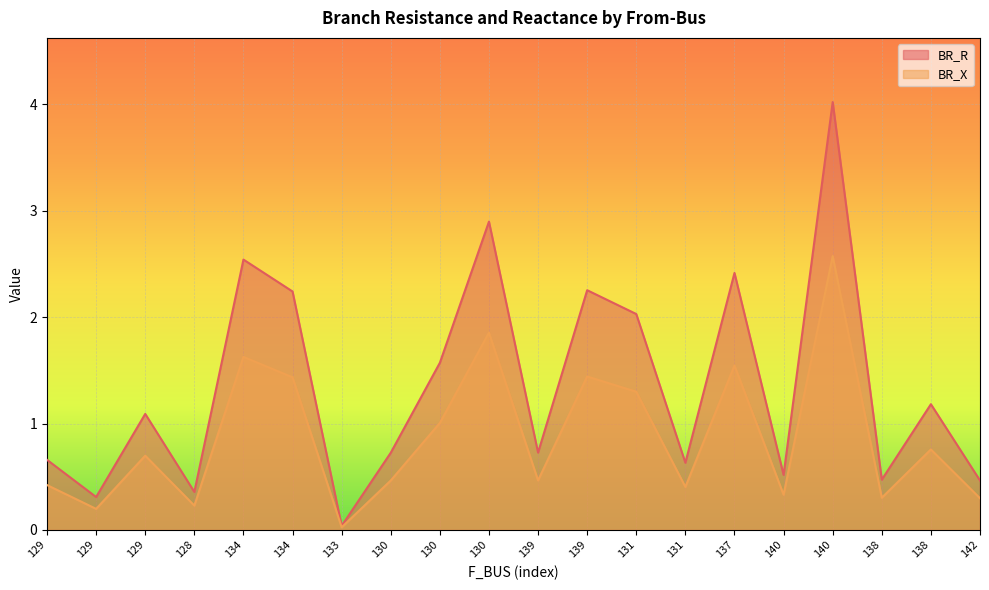

List the series in order of their overall mean, lowest first.

BR_X, BR_R